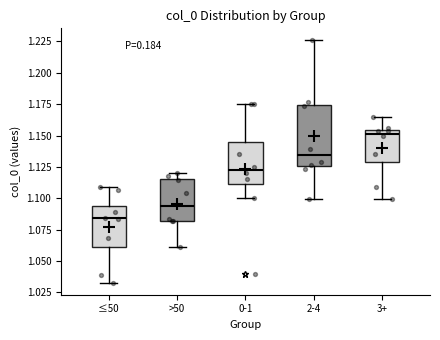

Where does the median line of the box for ≤50 sit on the y-axis? The values are not printed on the chart, so give them approximately, as read against the axis.

1.085